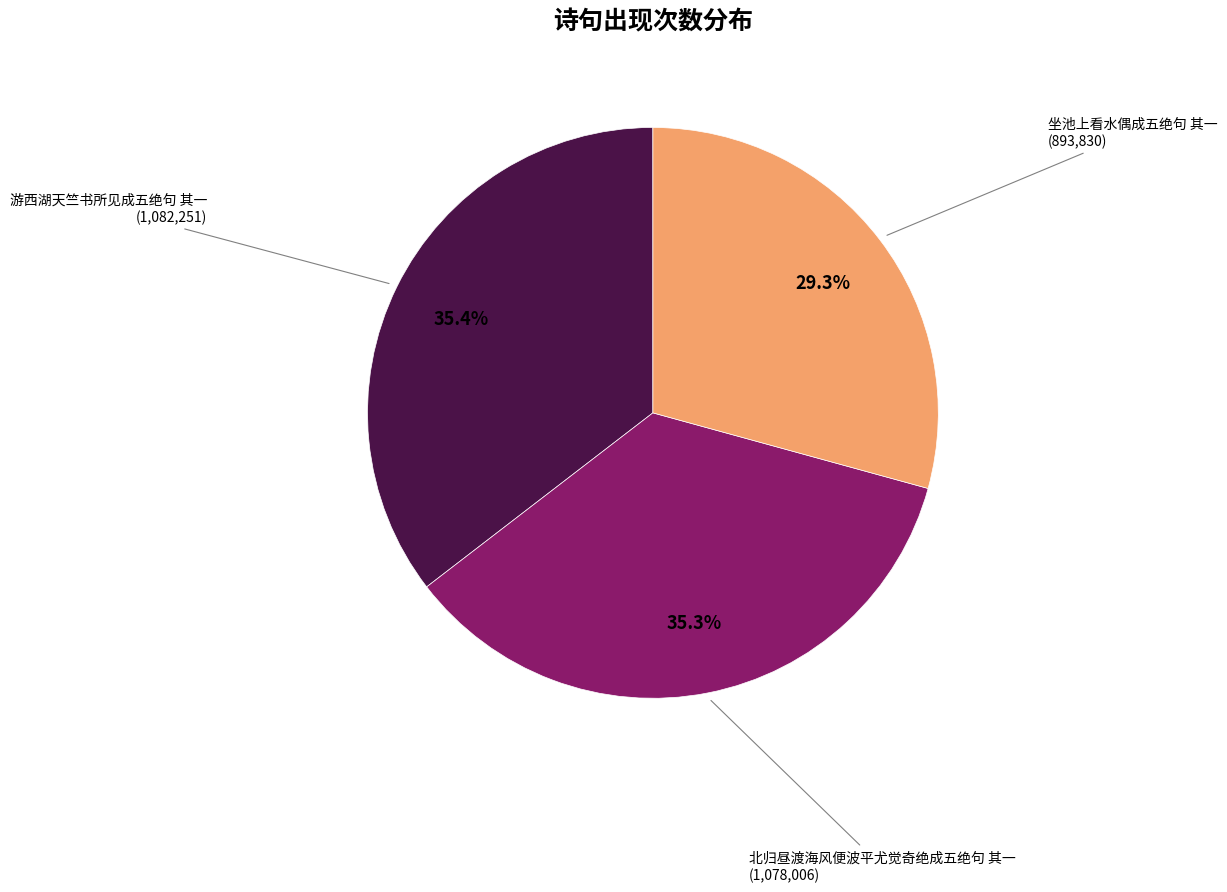

Does any single category account for the majority?

No